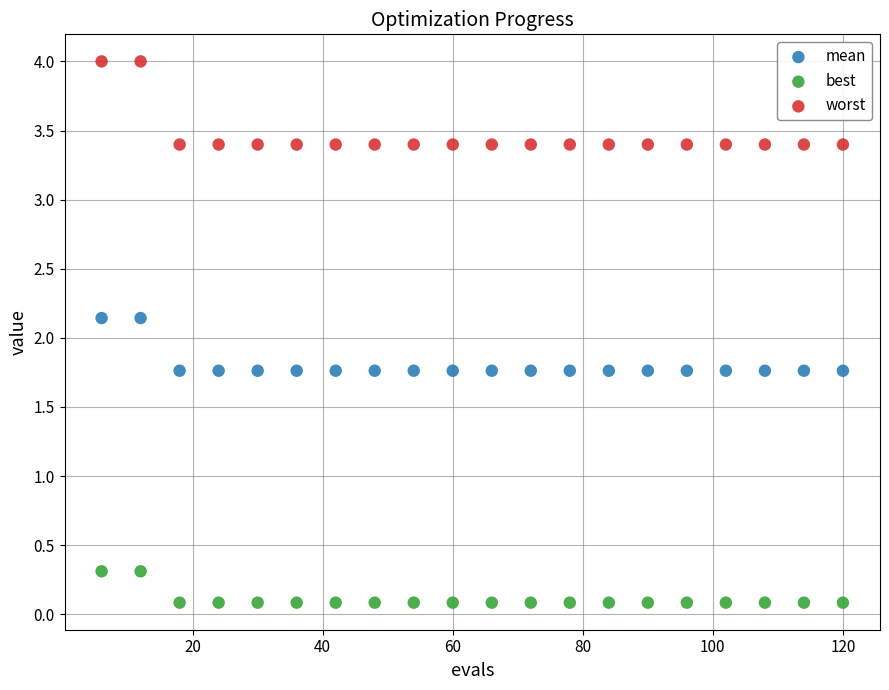

Which series contains the highest Y value?

worst